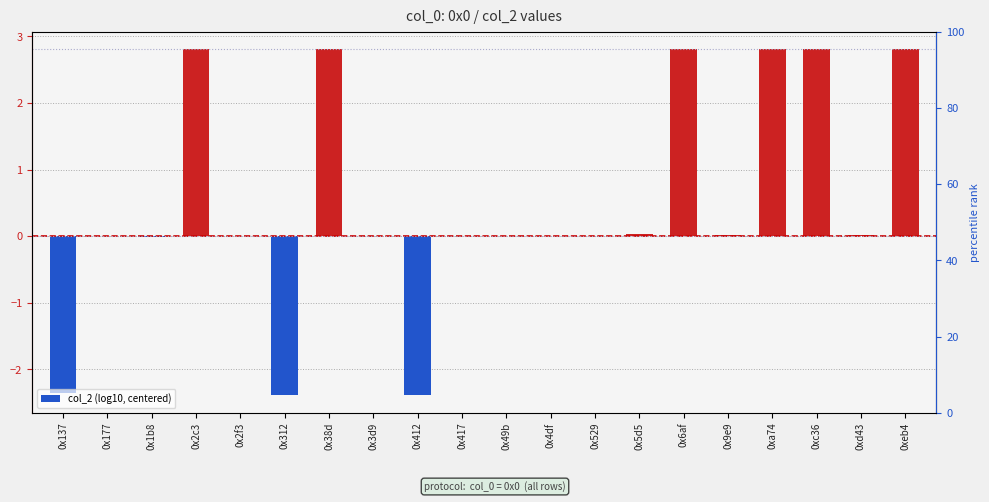

At which category does the chart reach its peak across all series?

0x2c3